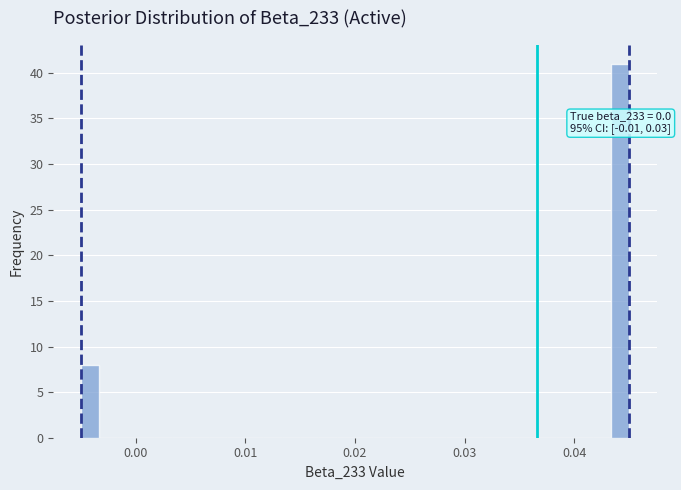

Around what value on the x-axis is the tallest bar? Give the approximate position of its centre, as read against the axis.

0.044